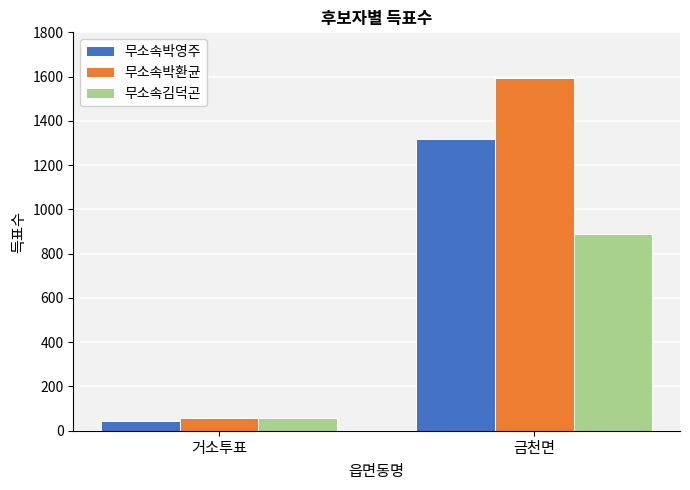

What is the label of the 2nd bar from the left?

금천면